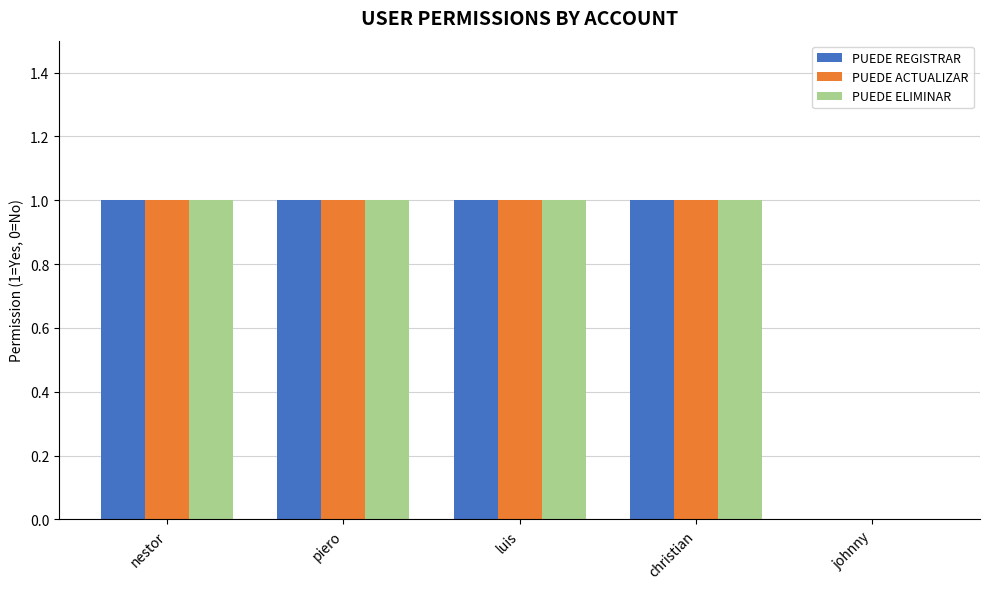

Count the number of data series in this chart.

3